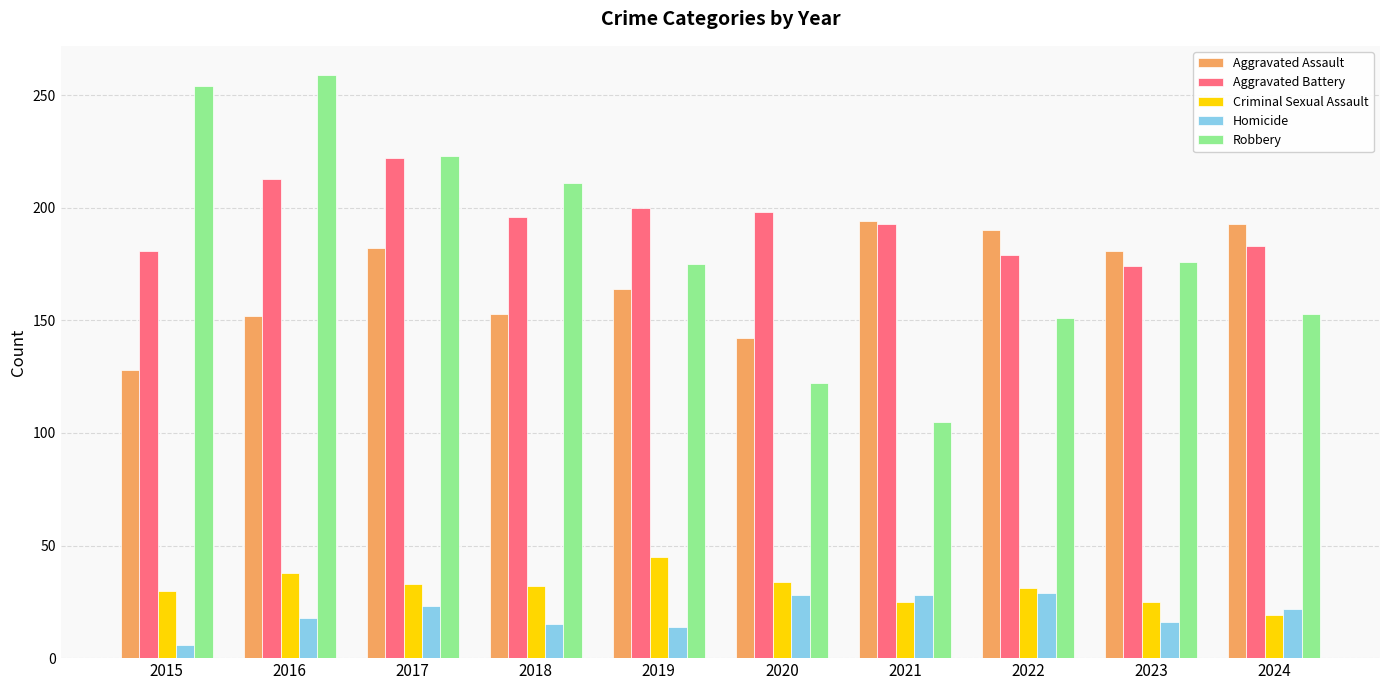

How many groups of bars are there?

10